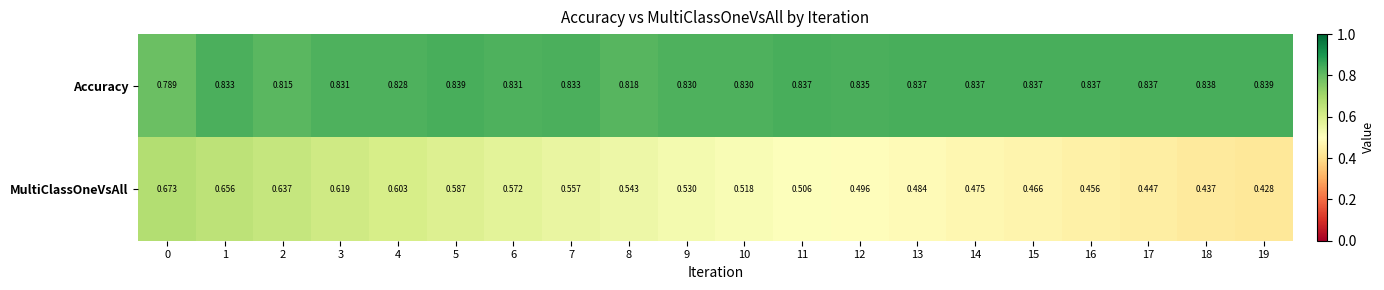

Which series changed the most between 9 and 10?

MultiClassOneVsAll